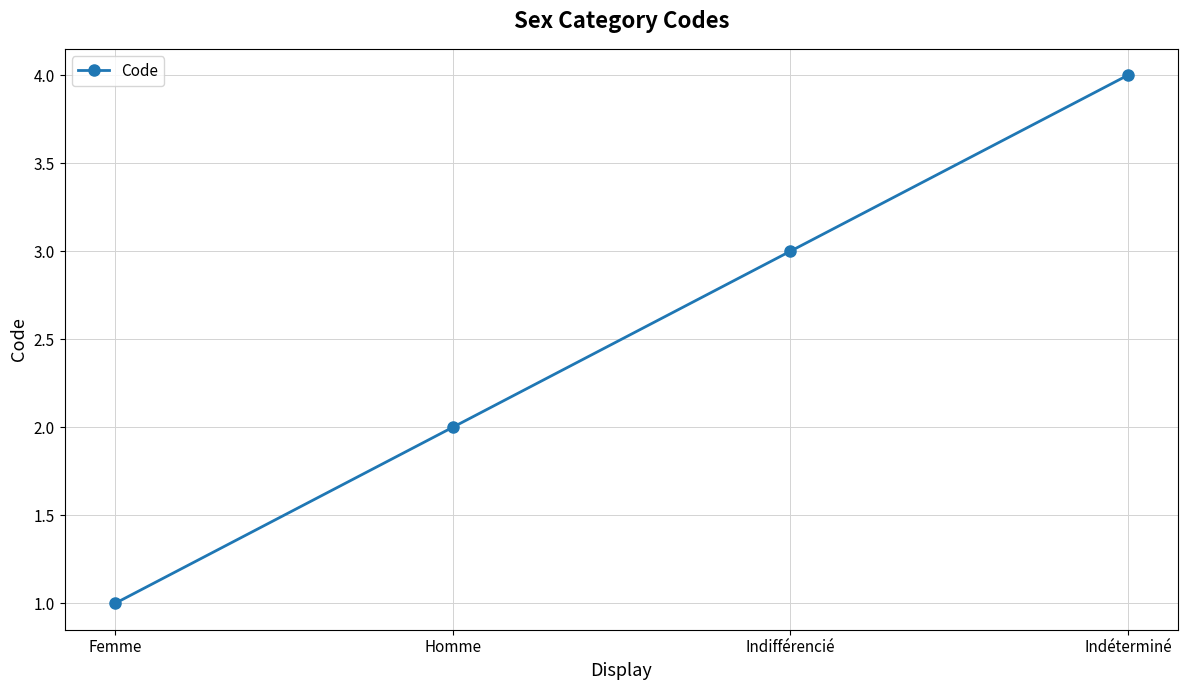

How many categories are shown in the chart?

4